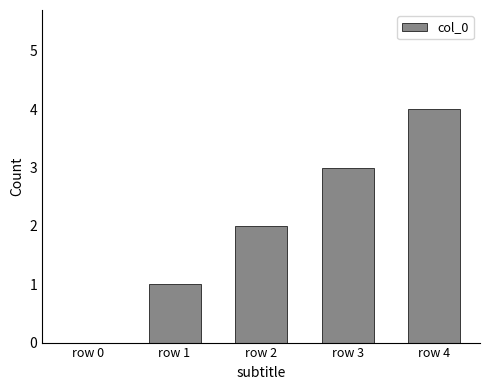

The chart shows a value of 5 at row 3. True or false?

False